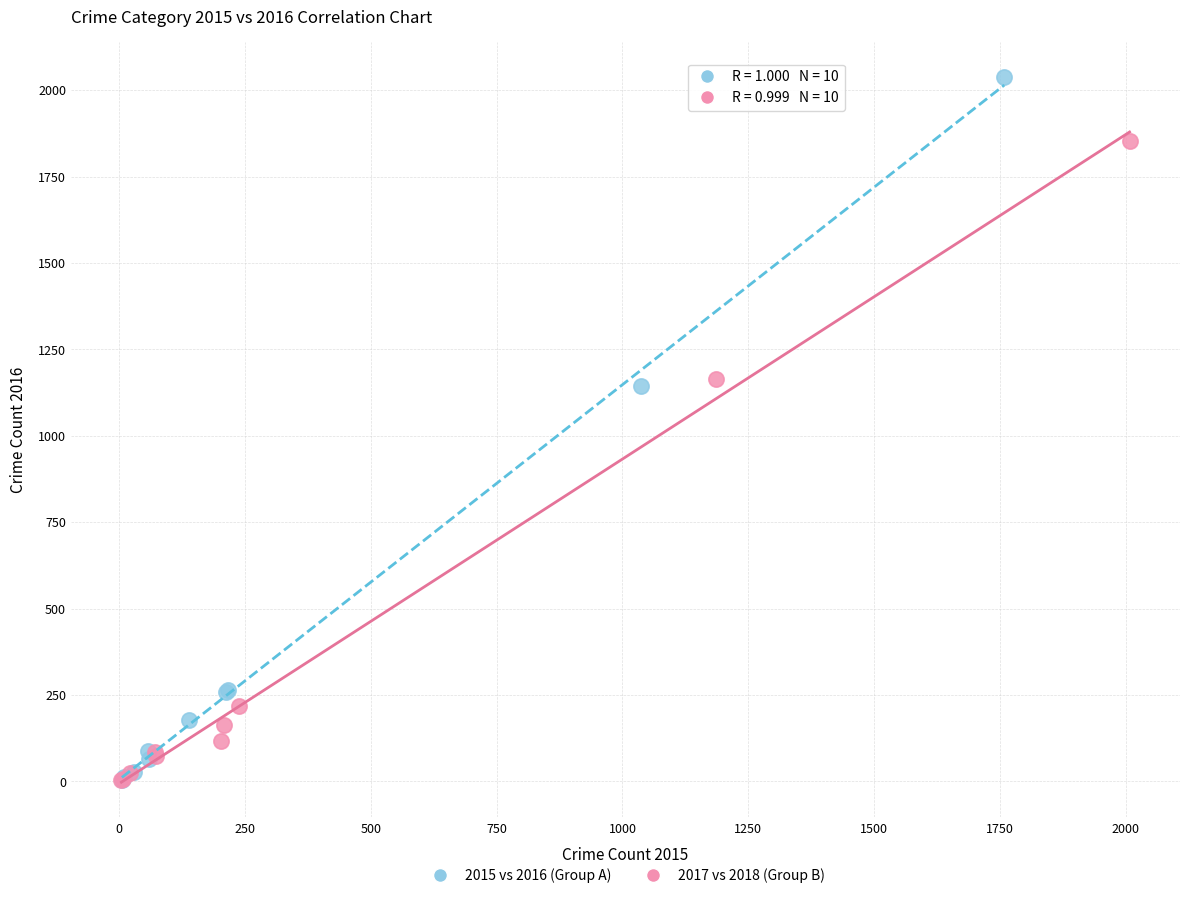

Which series has the widest spread of Y values?

2015 vs 2016 (Group A)